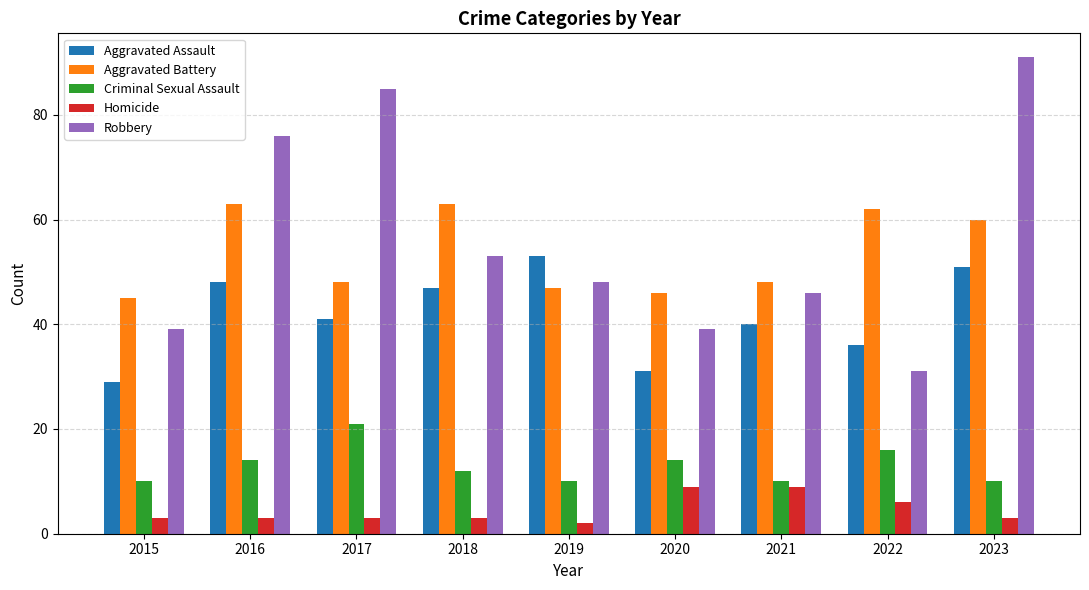

Rank the series at 2023 from lowest to highest value.

Homicide, Criminal Sexual Assault, Aggravated Assault, Aggravated Battery, Robbery